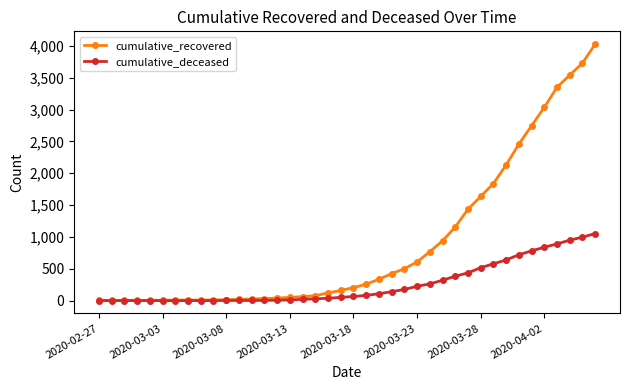

Rank the series by their average value, from lowest to highest.

cumulative_deceased, cumulative_recovered